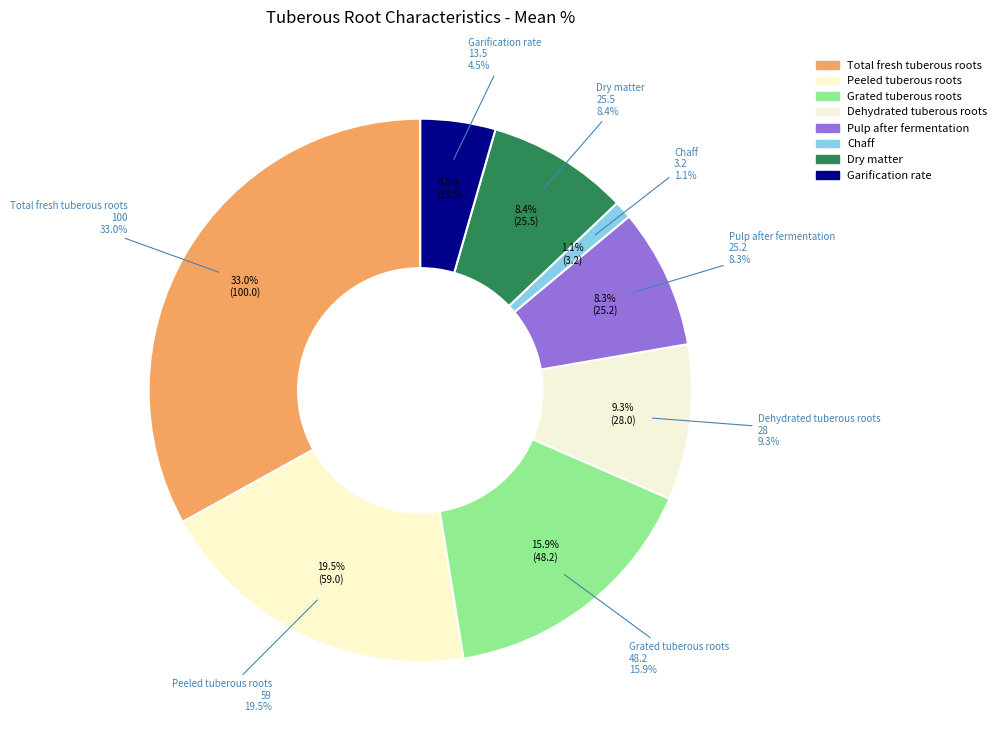

Which category has the biggest portion of the pie?

Total fresh tuberous roots